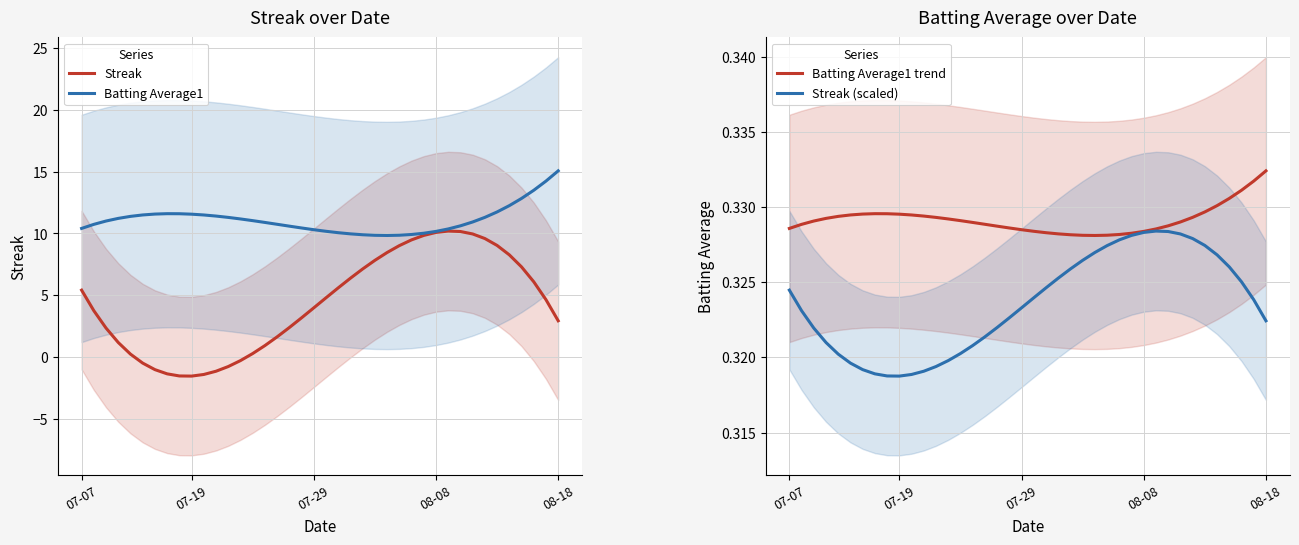

List the series in order of their peak value, lowest first.

Streak (scaled), Batting Average1 trend, Streak, Batting Average1